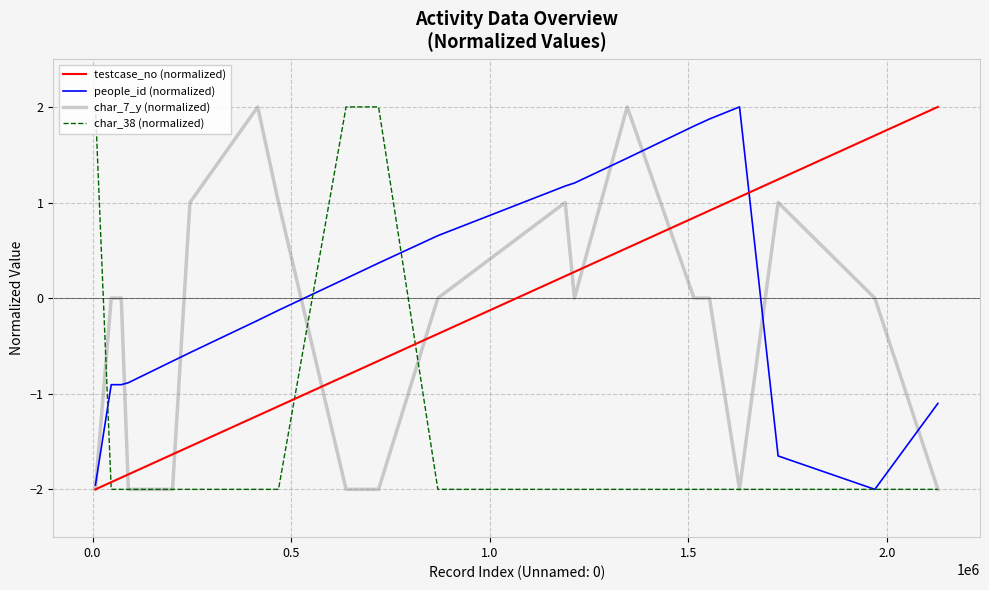

Which series has the largest total across all categories?

people_id (normalized)